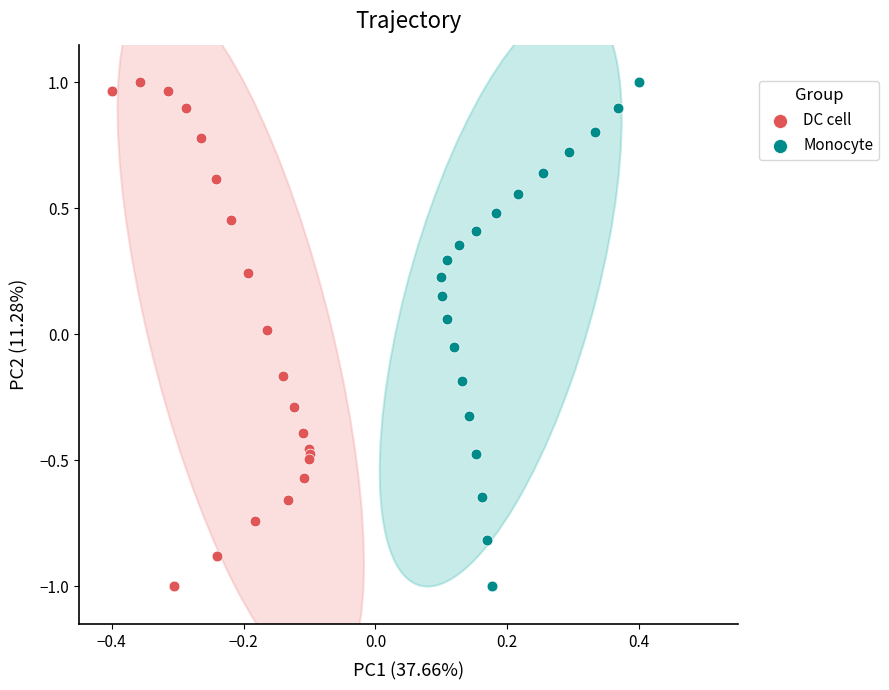

What are all the series names shown in the legend?

DC cell, Monocyte